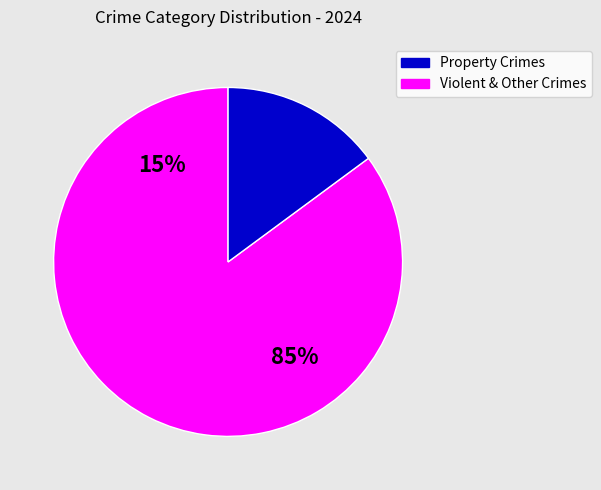

Is it true that Arson is 14% of the pie?

False